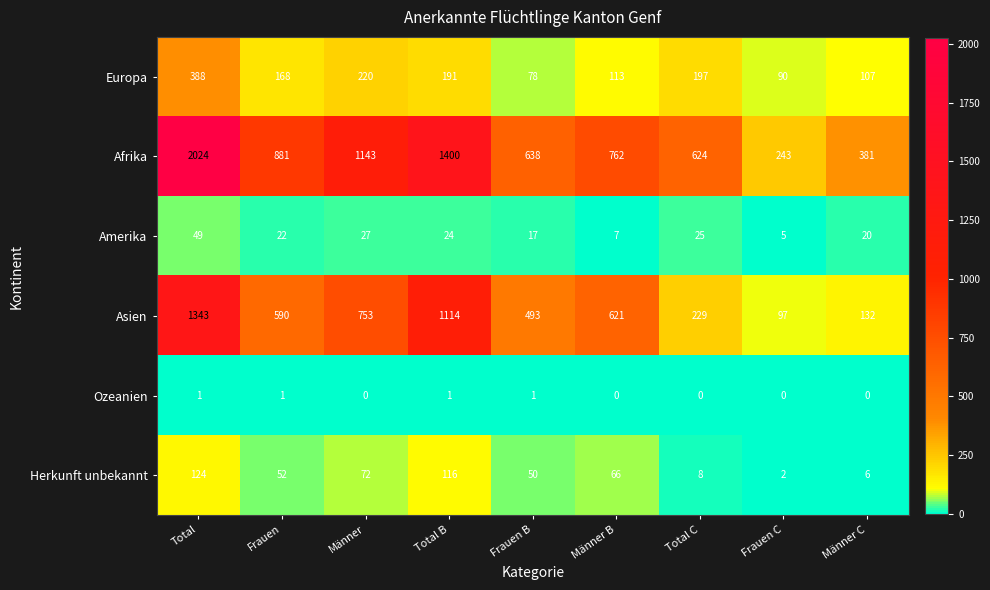

Rank the series by their maximum value, from lowest to highest.

Ozeanien, Amerika, Herkunft unbekannt, Europa, Asien, Afrika